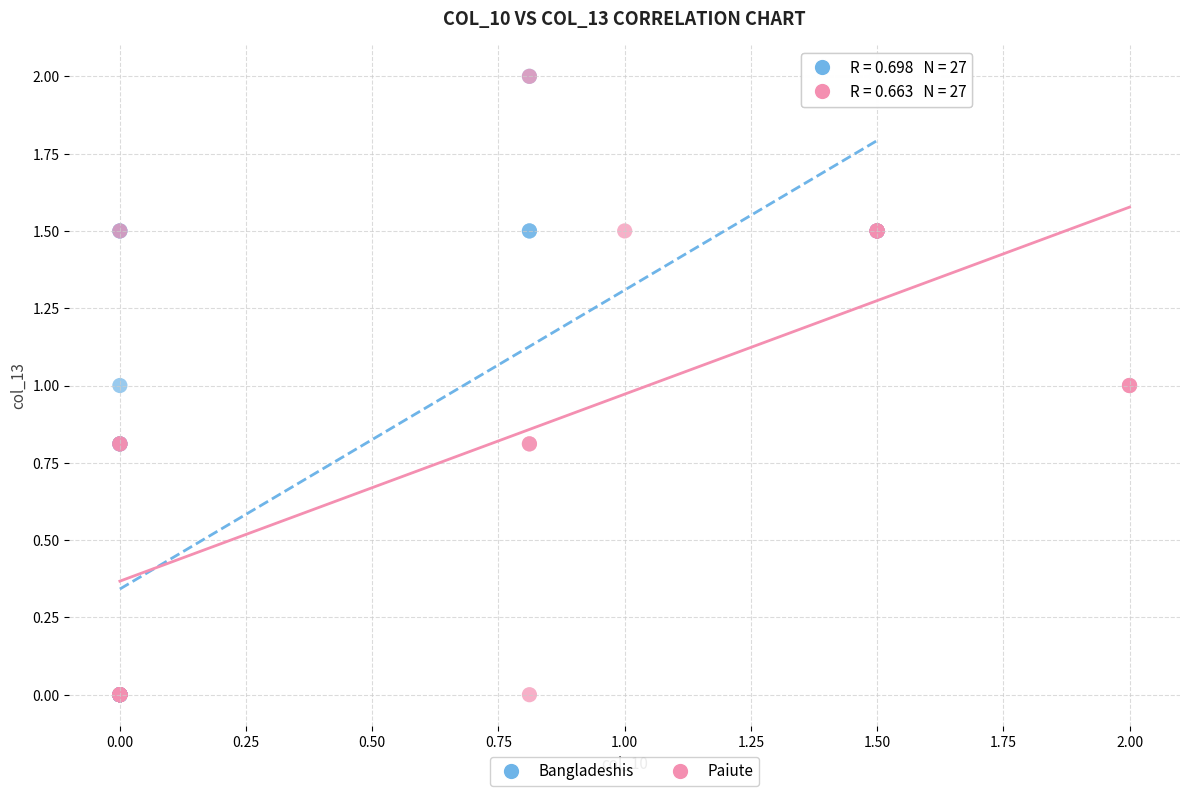

What are all the series names shown in the legend?

Bangladeshis, Paiute